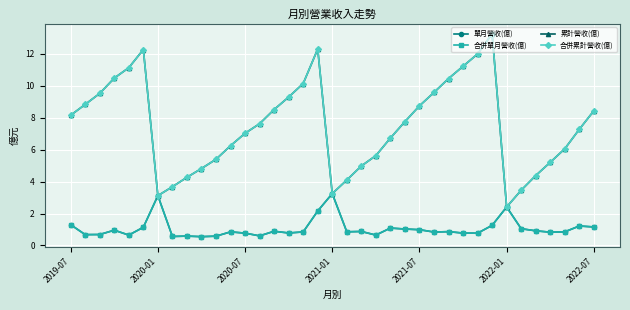

What is the maximum value for 合併單月營收(億)?

3.2